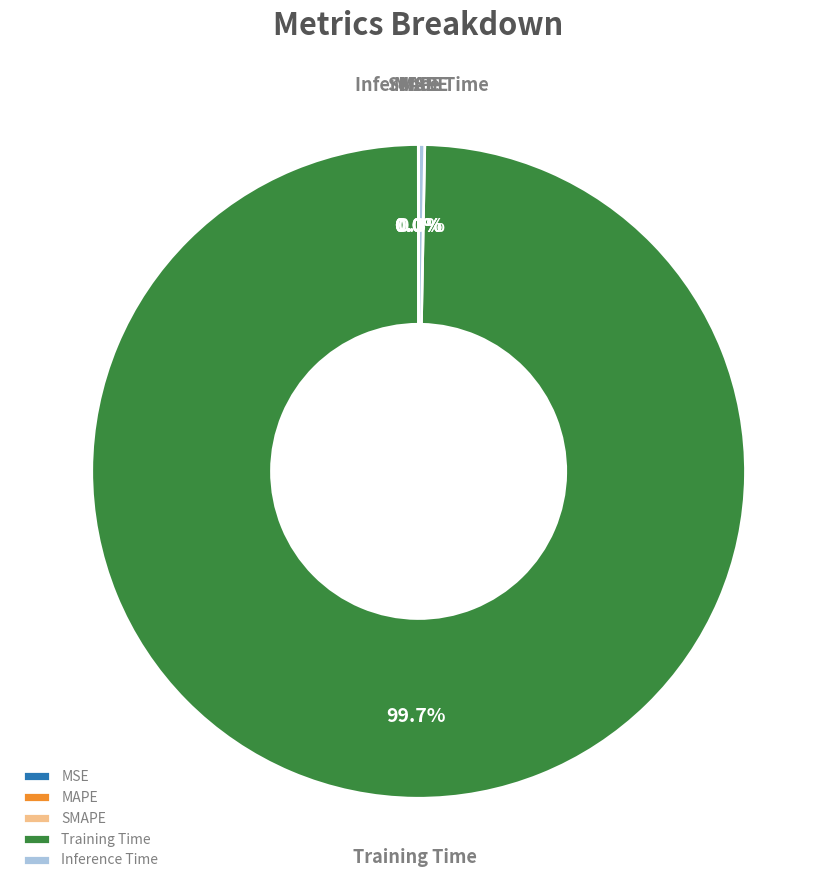

Which category has the biggest portion of the pie?

Training Time